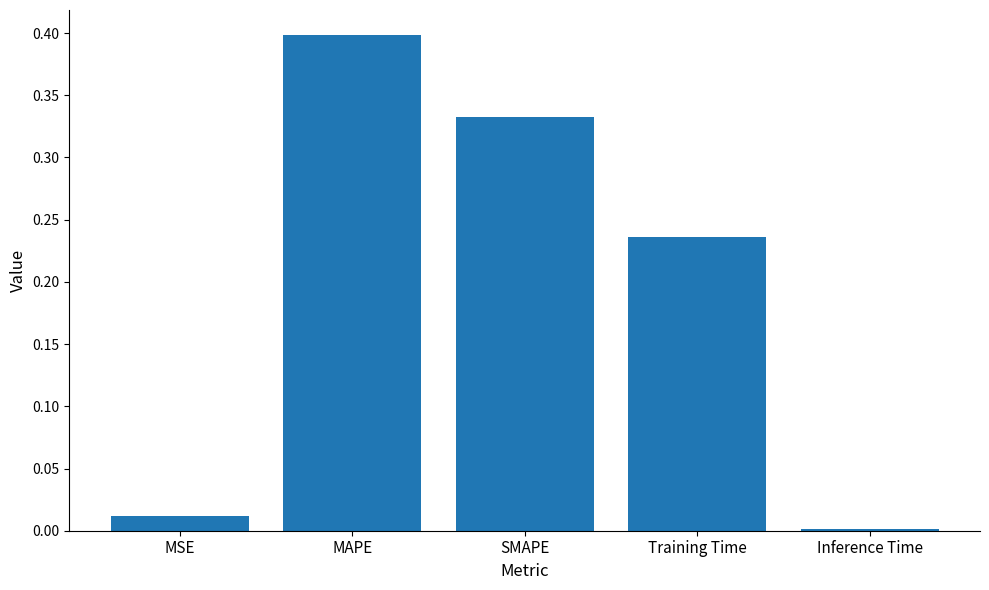

What position from the left is MSE?

1